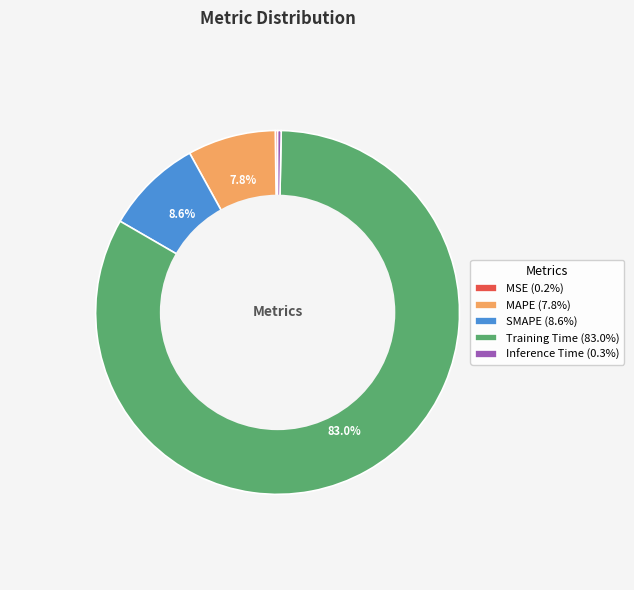

Do SMAPE and Training Time together represent more than half of the pie?

Yes